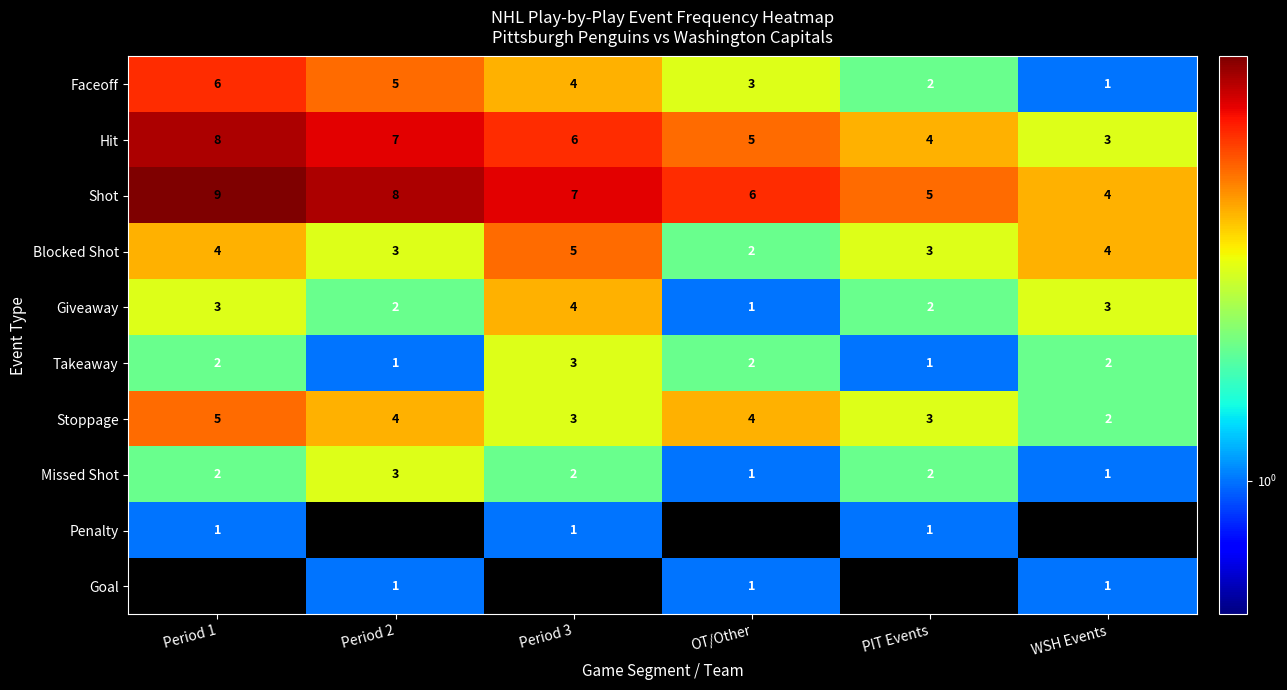

What is the greatest value displayed?

9